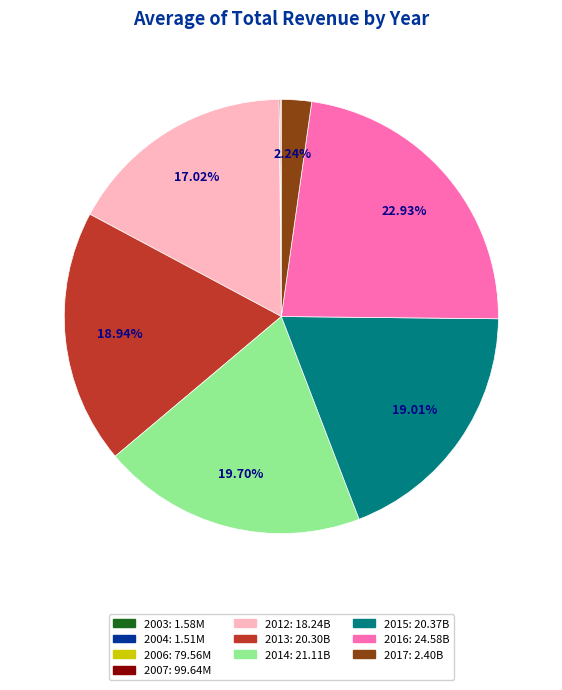

What is the ratio of the value at 2015 to the value at 2012?

1.1